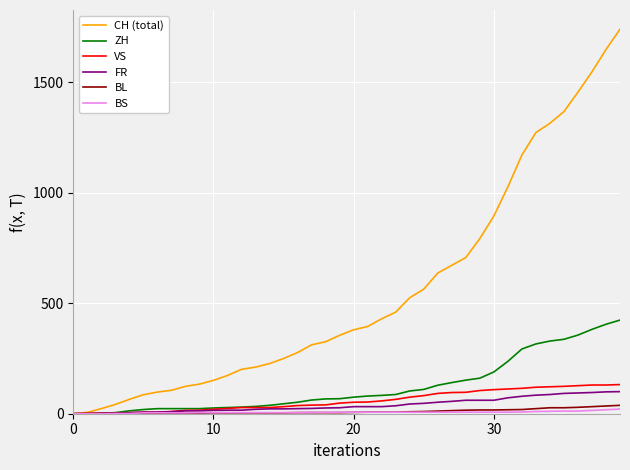

What are all the series names shown in the legend?

CH (total), ZH, VS, FR, BL, BS